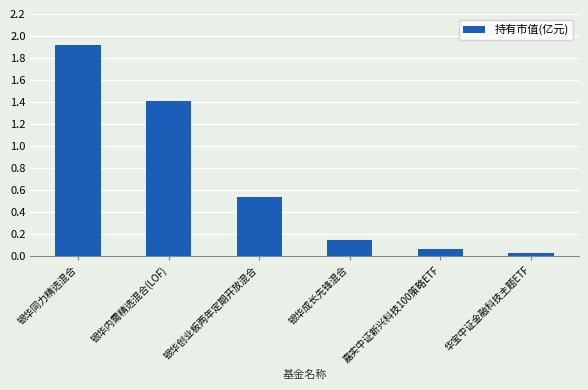

True or false: the data shows 1.4 at 银华内需精选混合(LOF).

True